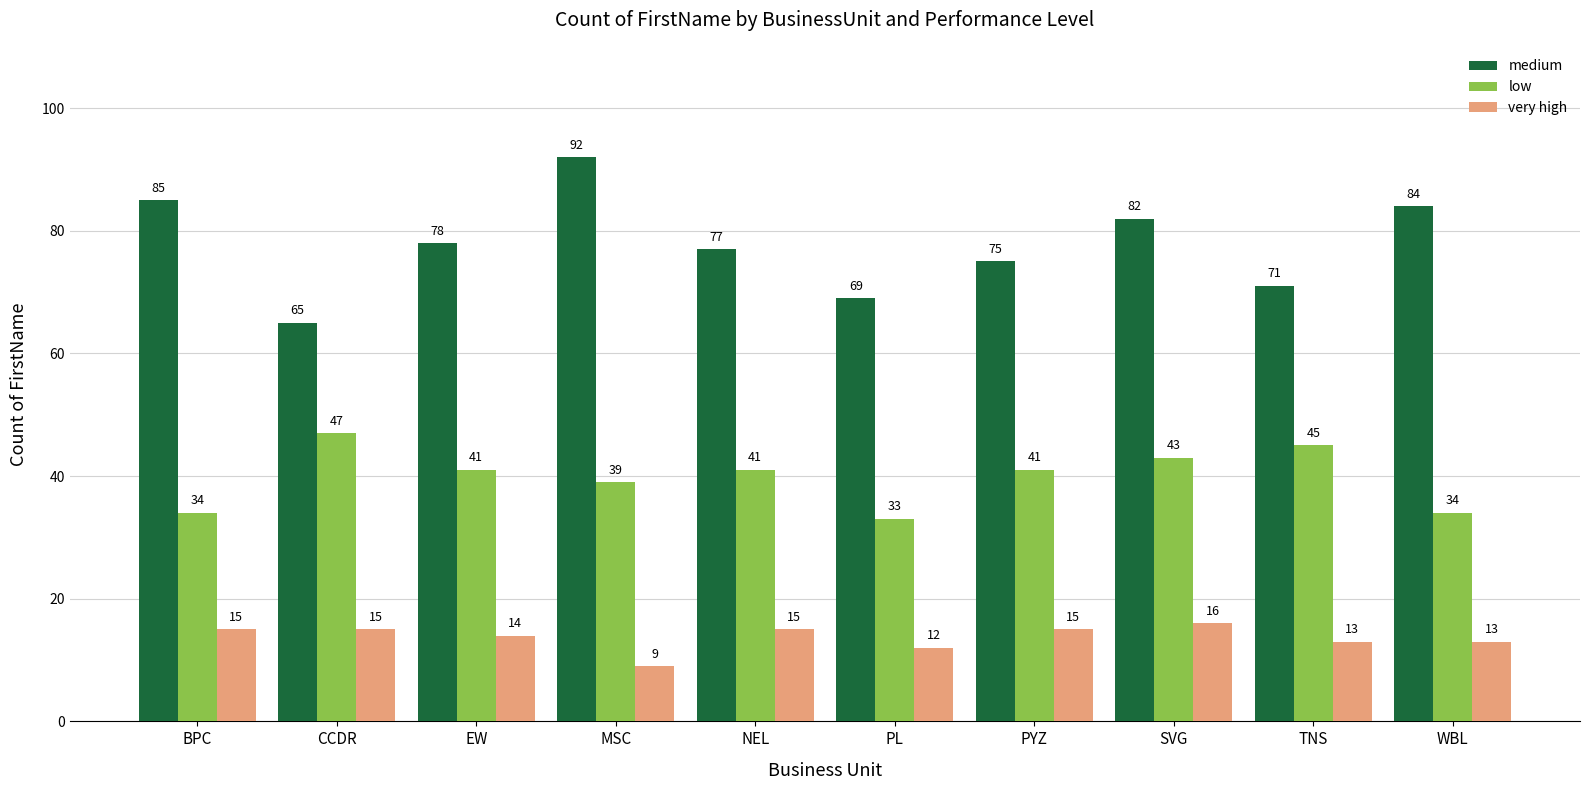

List the series in order of their peak value, highest first.

medium, low, very high